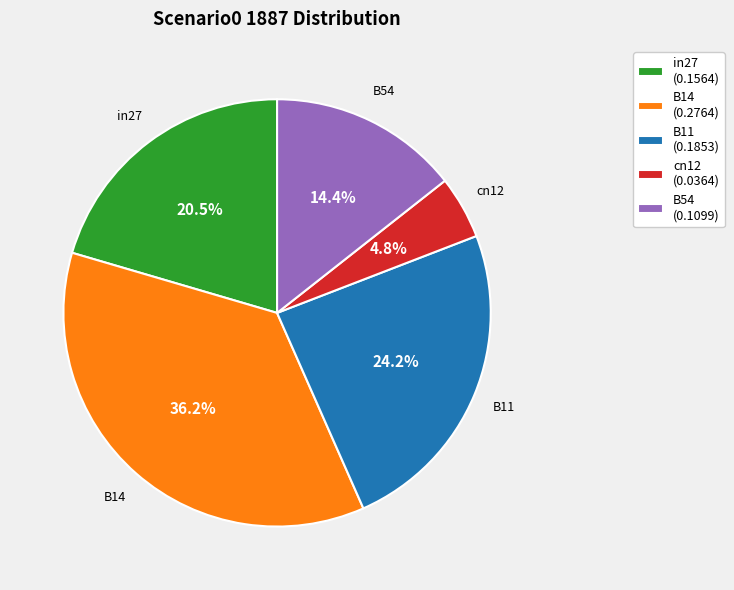

What is the total percentage of B14 and in27?

56.6%